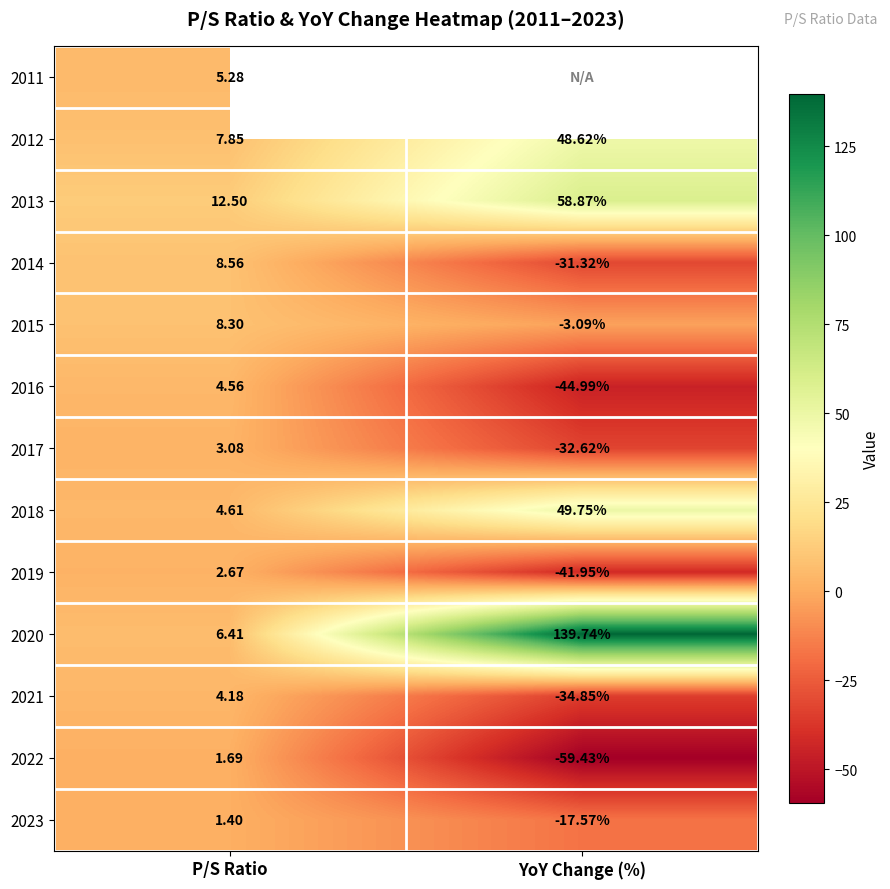

Between P/S Ratio and YoY Change (%), which is larger?

YoY Change (%)